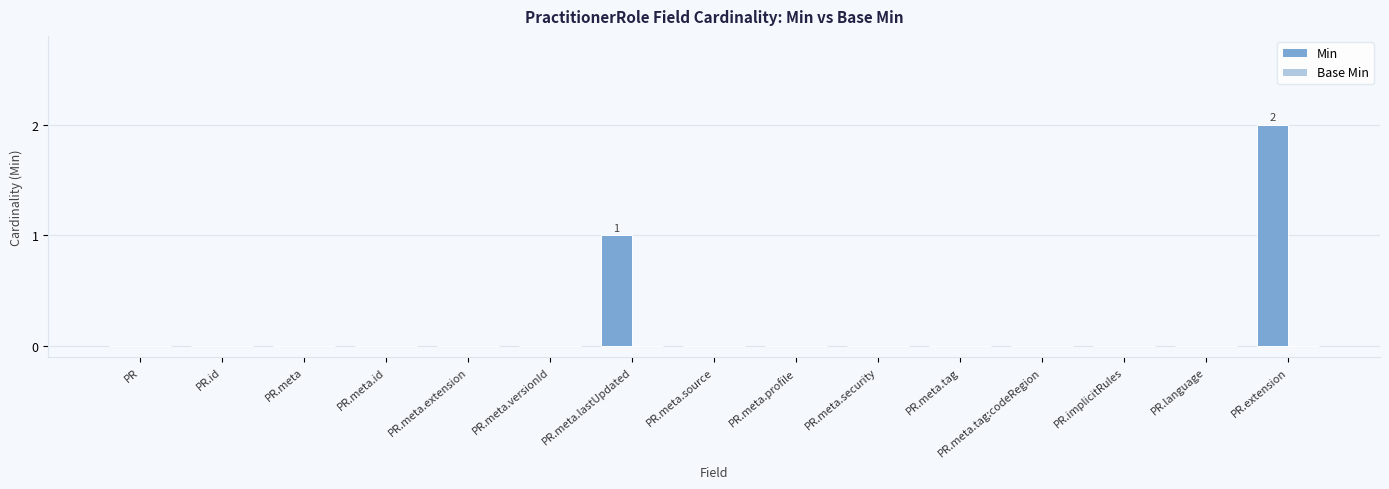

Which category has the highest value across all series?

PR.extension